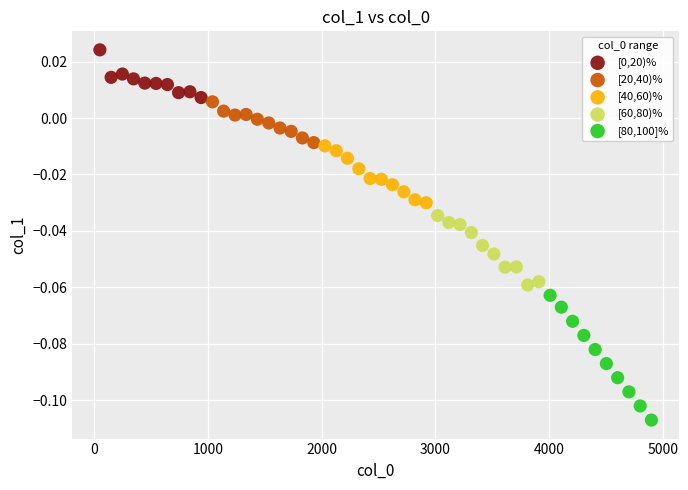

Which series contains the lowest Y value?

[80,100]%